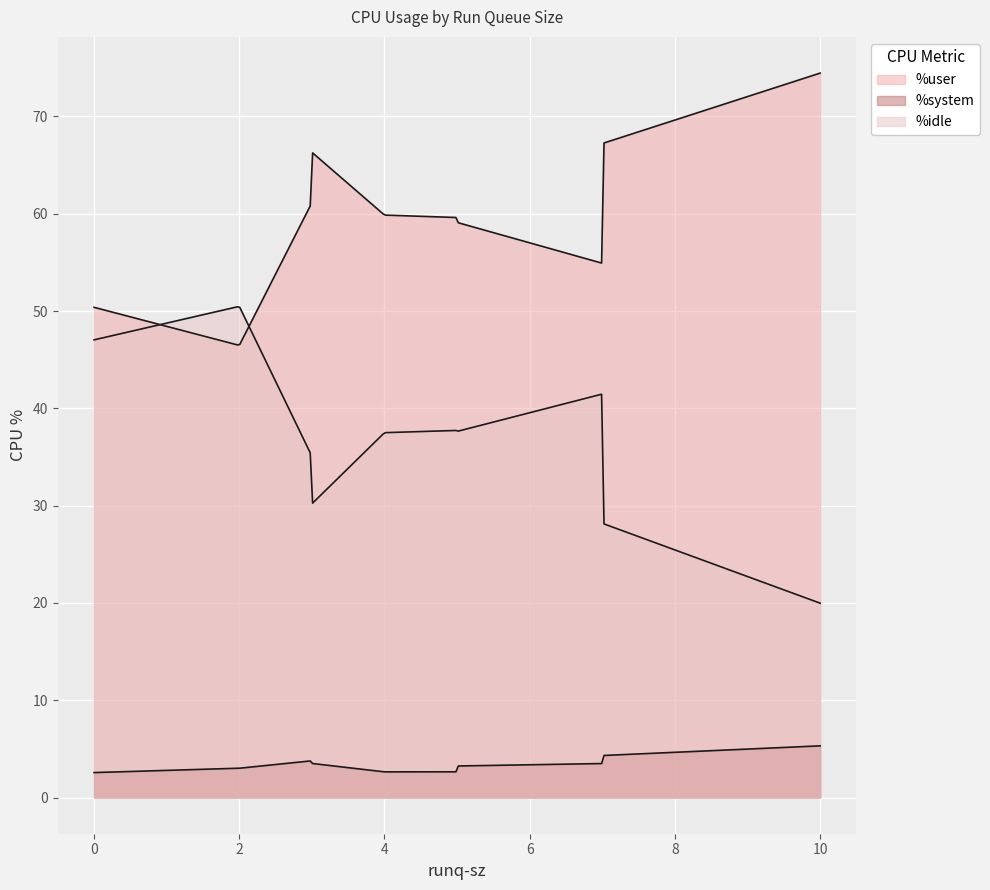

Does the chart display data point markers on the line(s)?

No